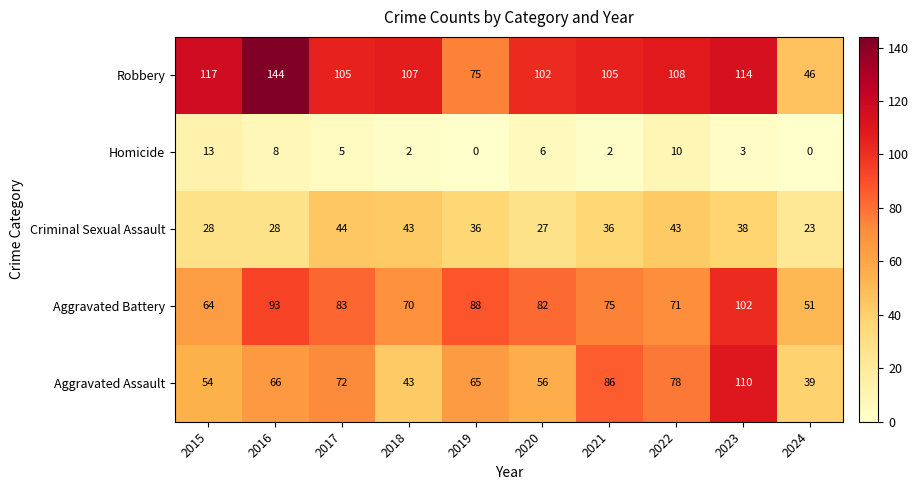

What is the approximate value of Aggravated Battery at 2017, to the nearest 5?

85